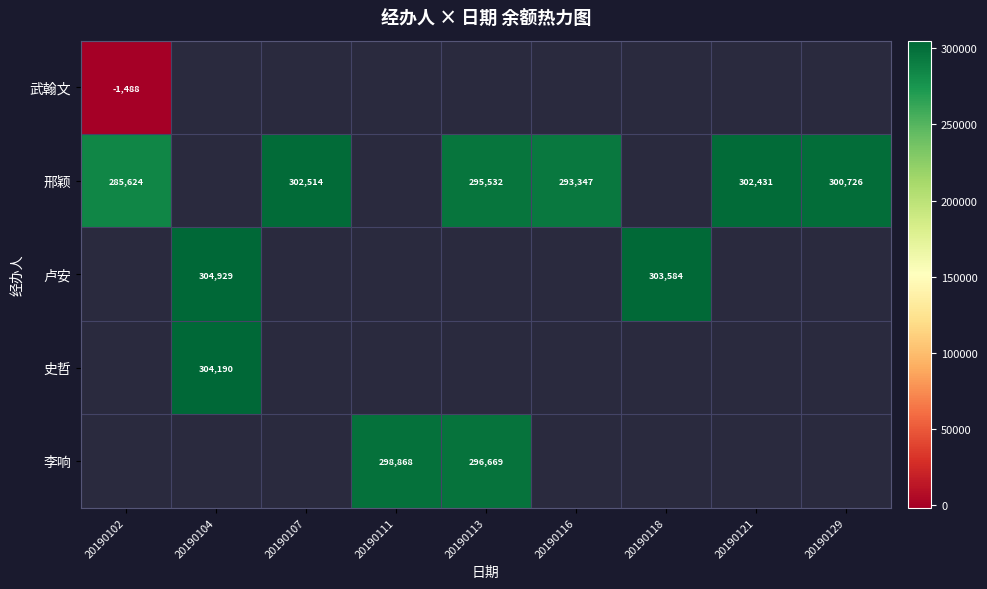

Which has a higher value, 20190113 or 20190107?

20190107